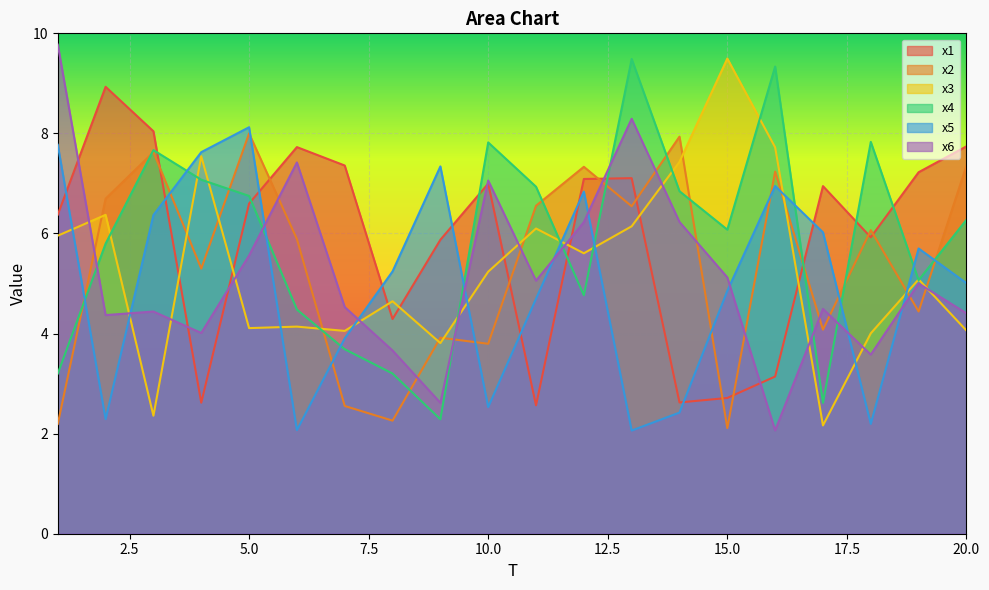

What is the sum of the x5 values at 7 and 13?

6.0